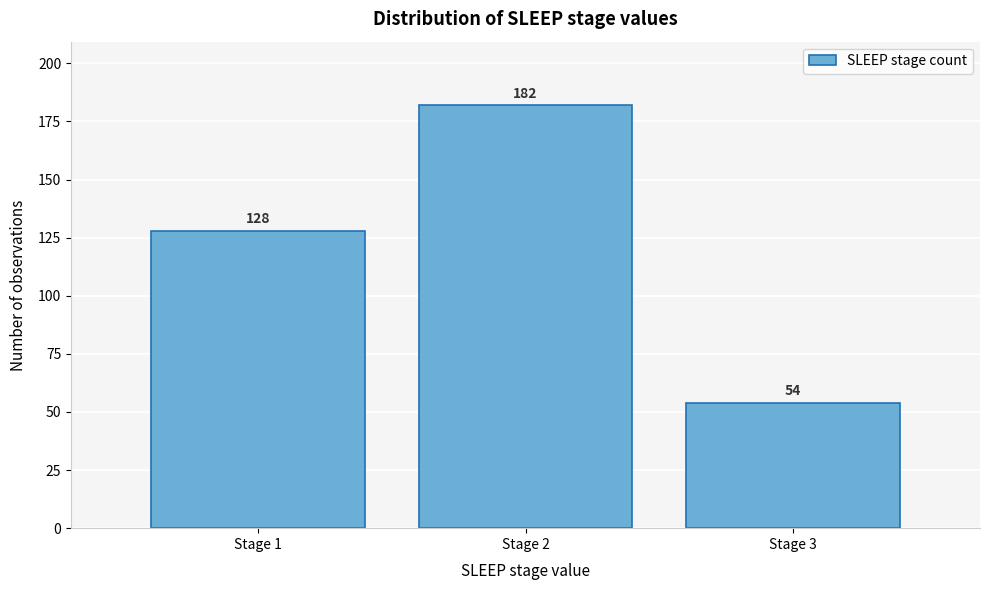

Reading left to right, transcribe all the data shown in this chart.

128	182	54